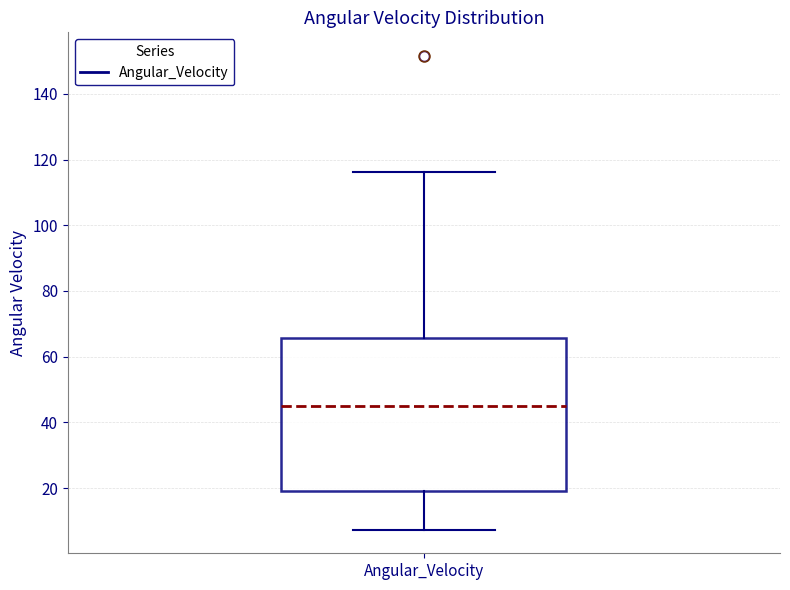

Transcribe this box plot: give where the median line is, the range the box spans, and where the two whiskers end, as read against the y-axis. The values are not printed on the chart, so give them approximately, as read against the axis.

median 44, box 20 to 66, whiskers 8 to 116